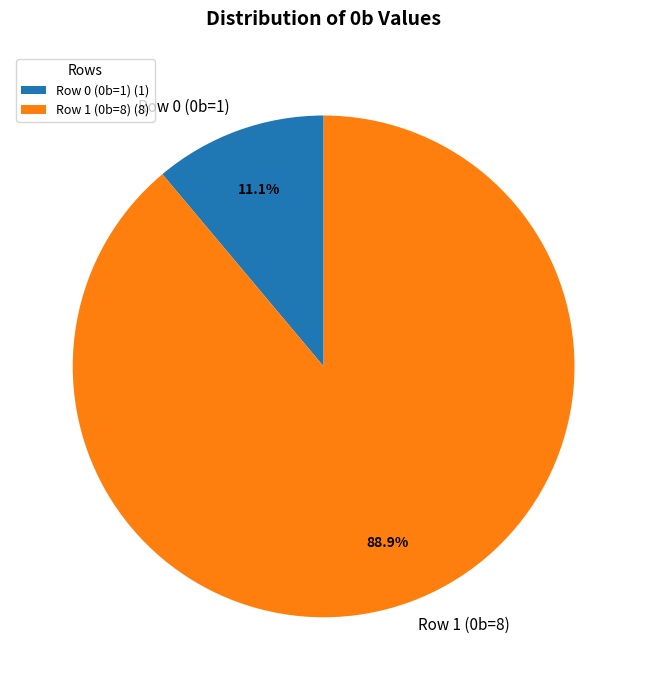

To the nearest percent, what is the average slice percentage?

50%